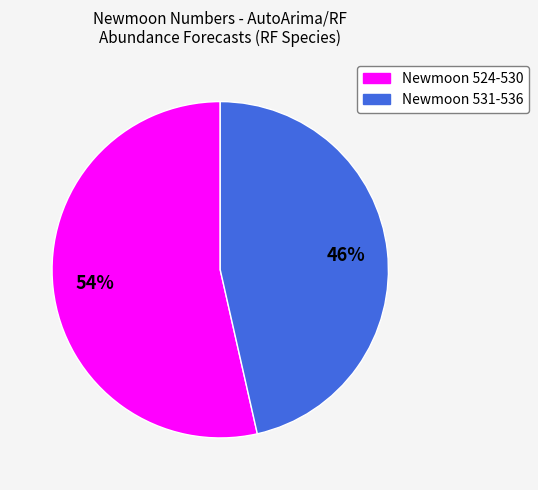

Is there a majority slice in this chart?

Yes